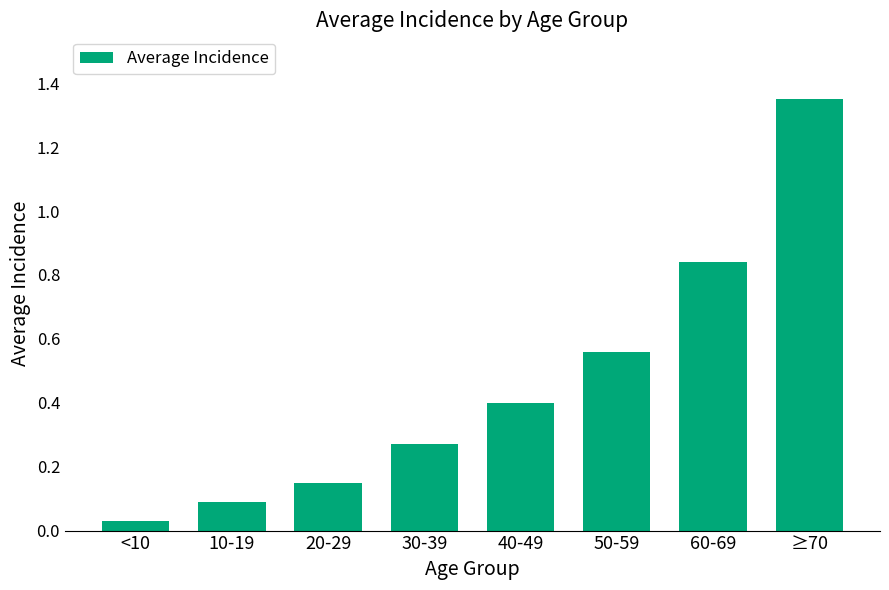

True or false: the data shows 0.1 at 30-39.

False